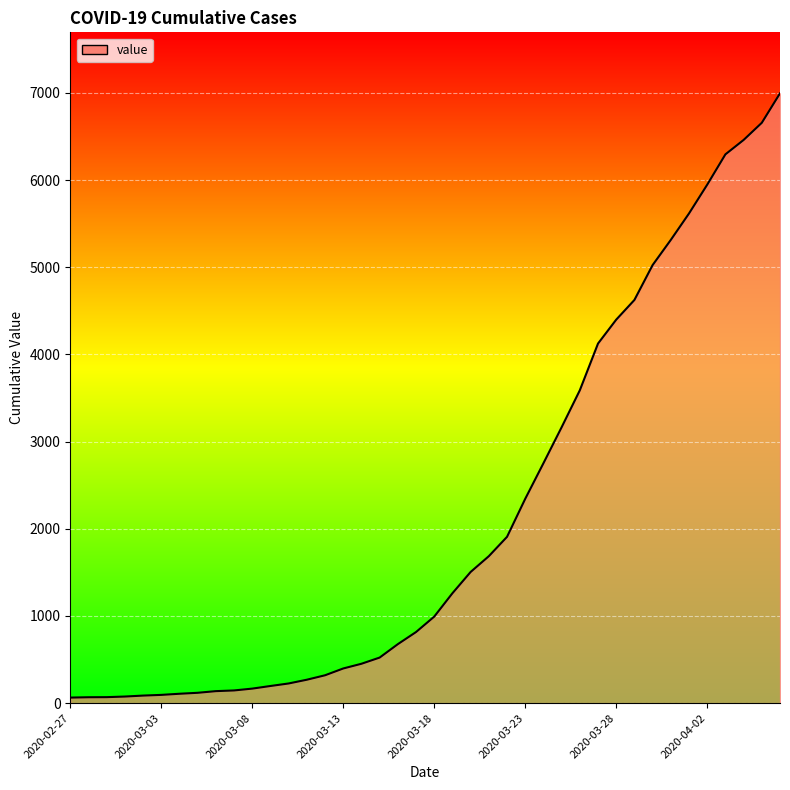

What is the difference between the maximum and minimum values?

6931